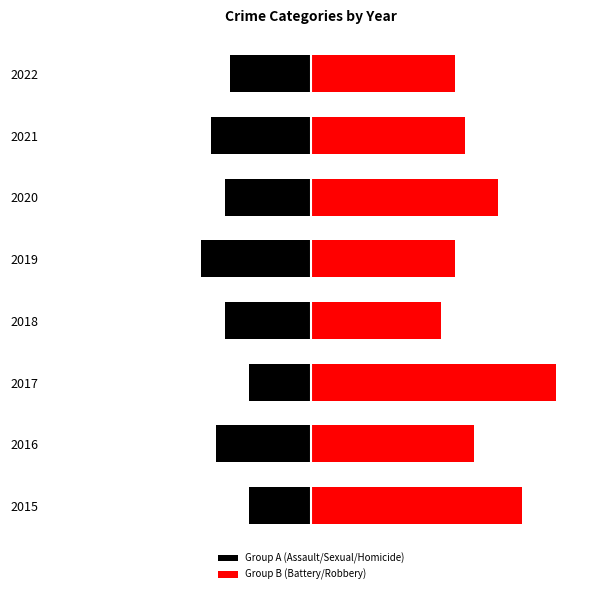

What is the difference between the Group A (Assault/Sexual/Homicide) values at 2018 and 2022?

1